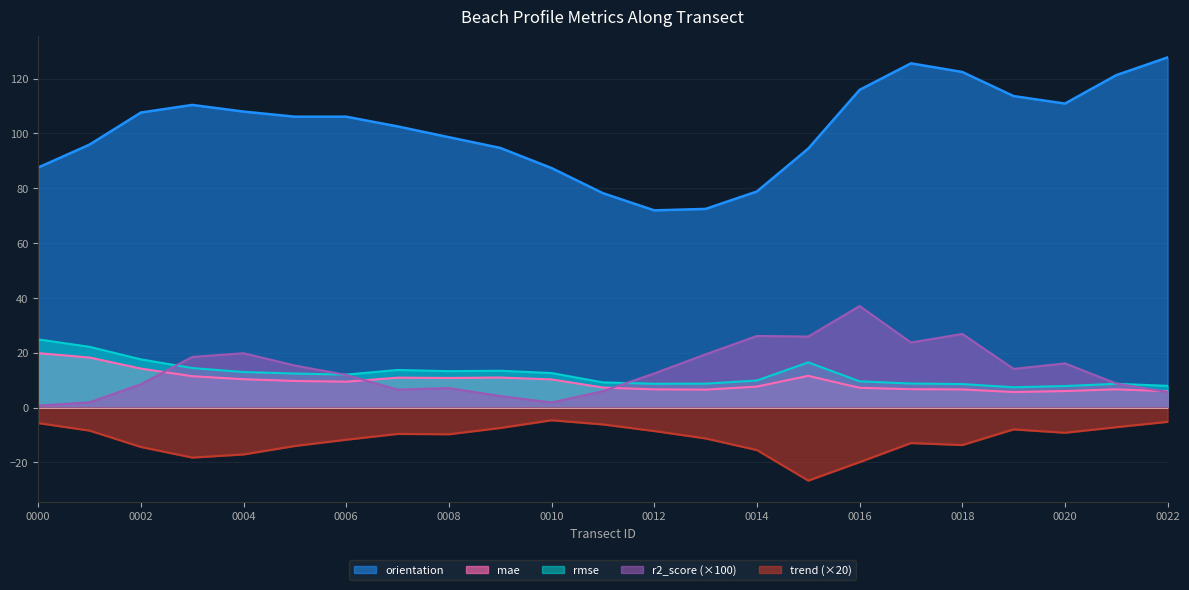

True or false: r2_score has a value of 0.3 at nzd0334-0000.

False